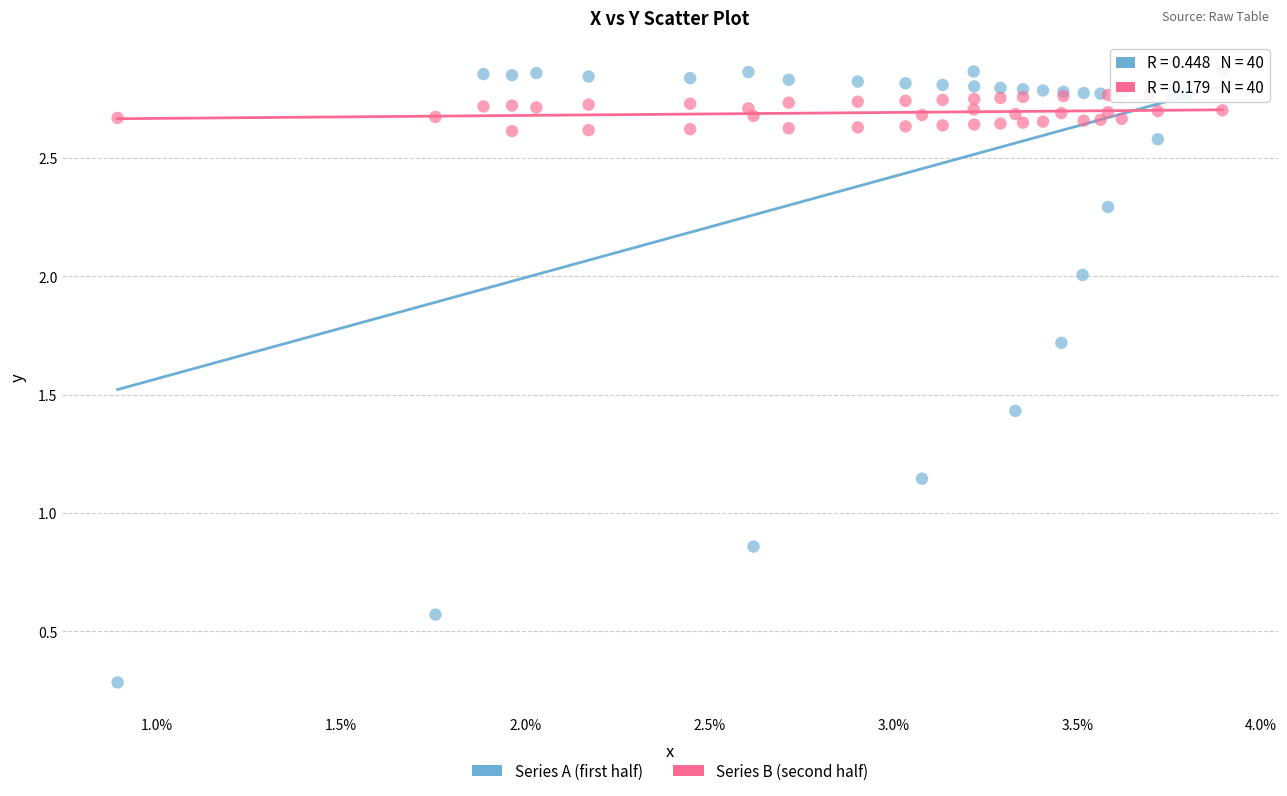

Which series reaches the maximum Y coordinate?

Series A (first half)